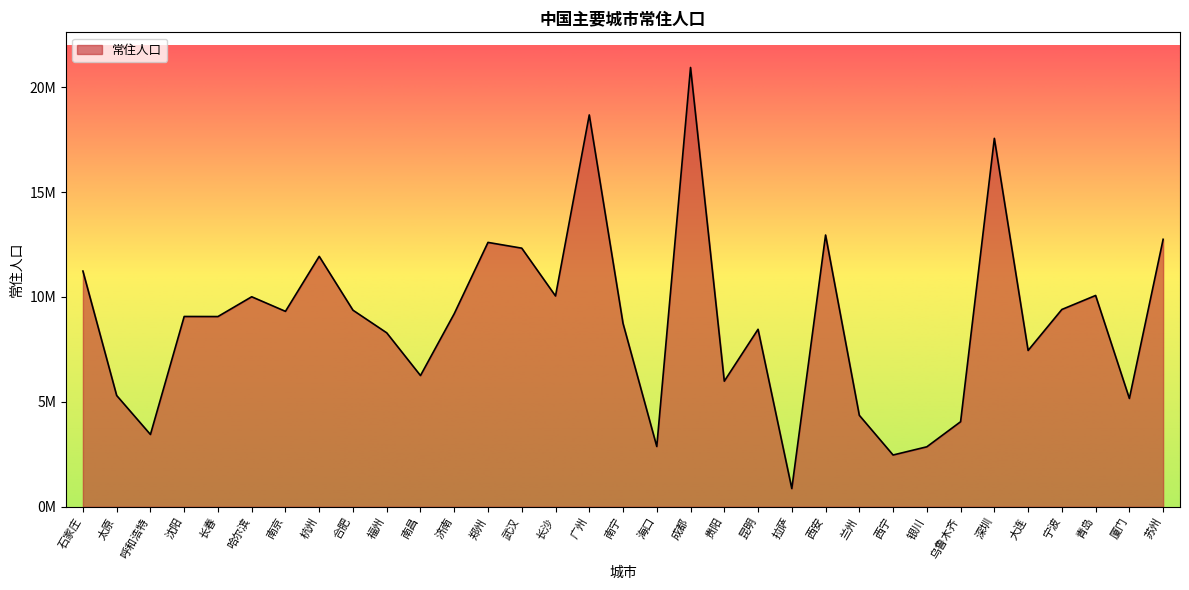

The value at 郑州 is 12600574. True or false?

True